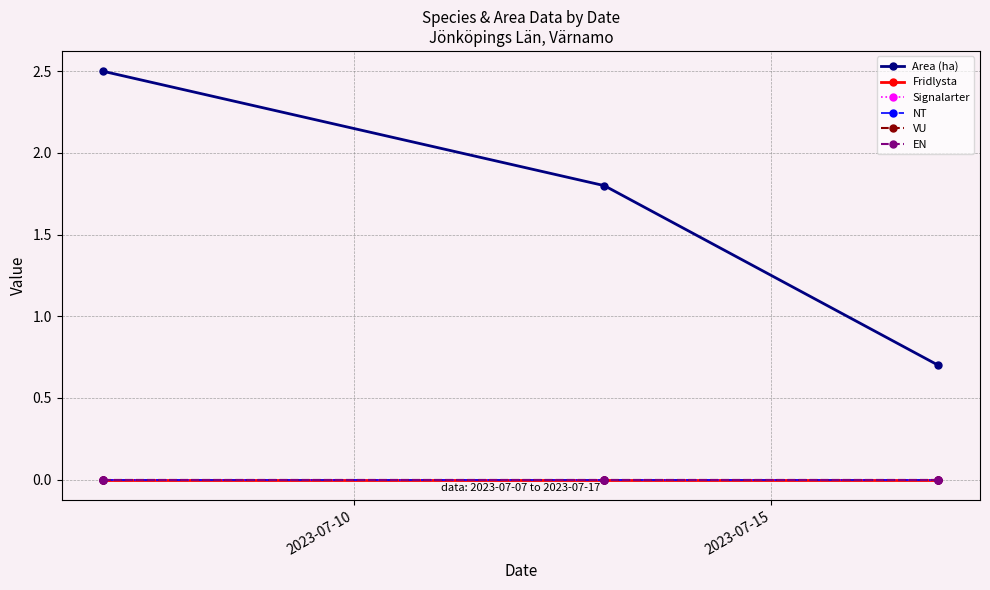

Does the chart have visible grid lines?

Yes